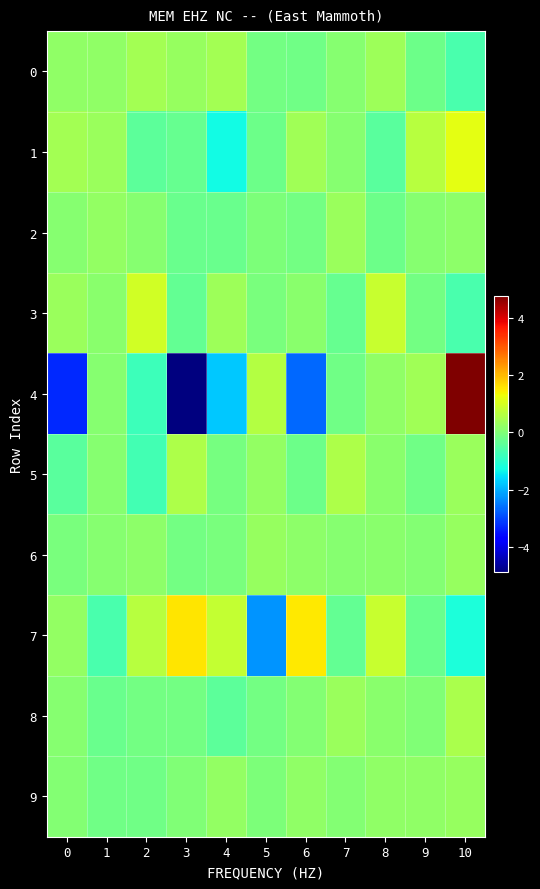

Which category has the highest value across all series?

10